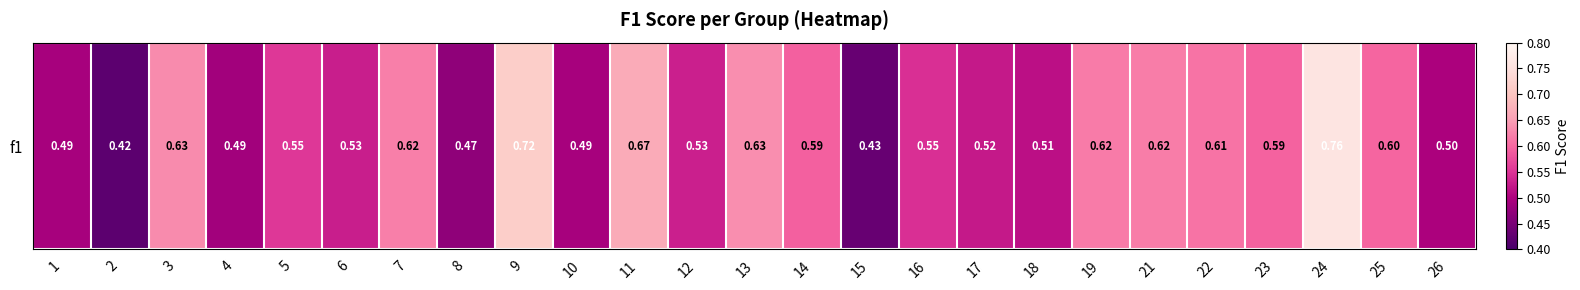

List the labels in order of value, smallest first.

2, 15, 8, 4, 1, 10, 26, 18, 17, 6, 12, 16, 5, 14, 23, 25, 22, 19, 21, 7, 3, 13, 11, 9, 24